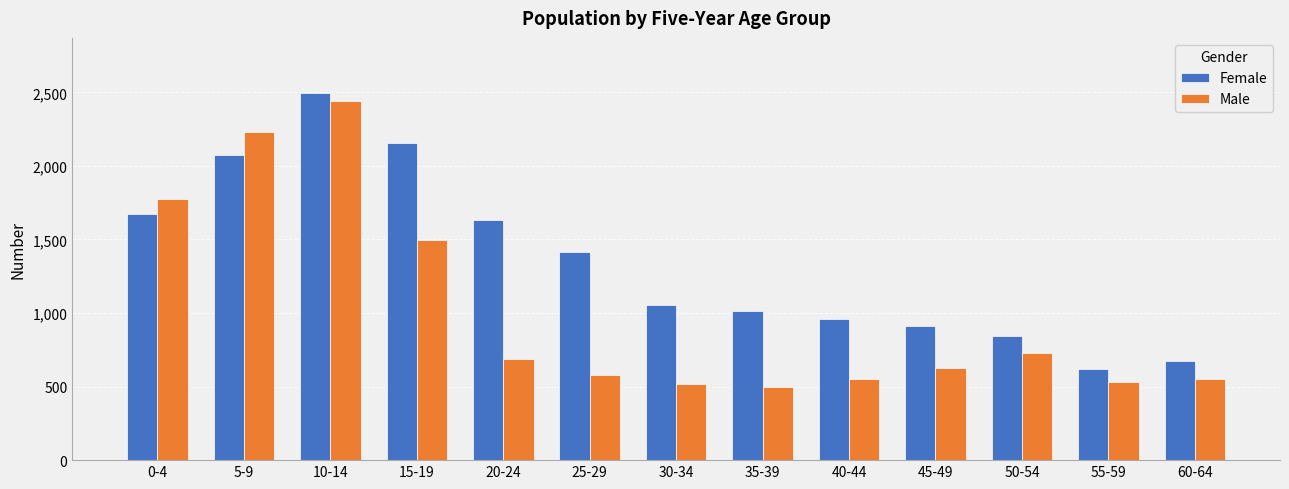

Which series has the largest range (max minus min)?

Male